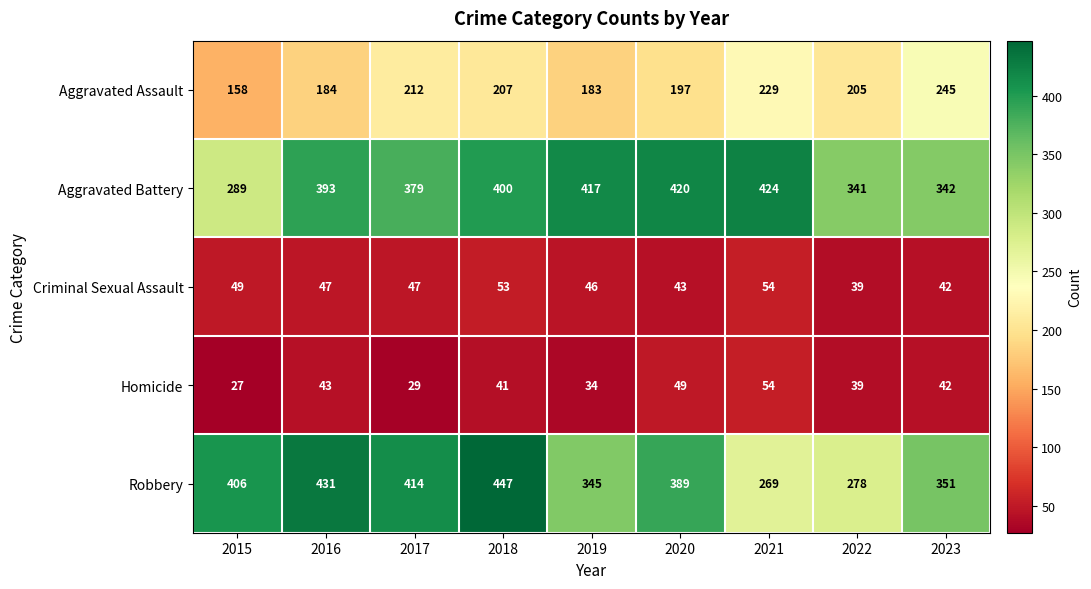

Which label corresponds to the largest value in the chart?

2018